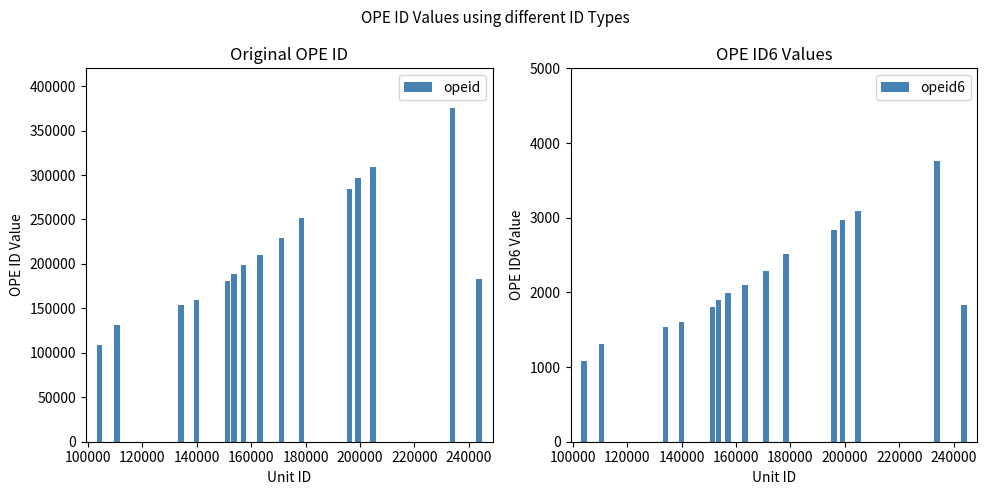

What is the minimum value for opeid?

108300